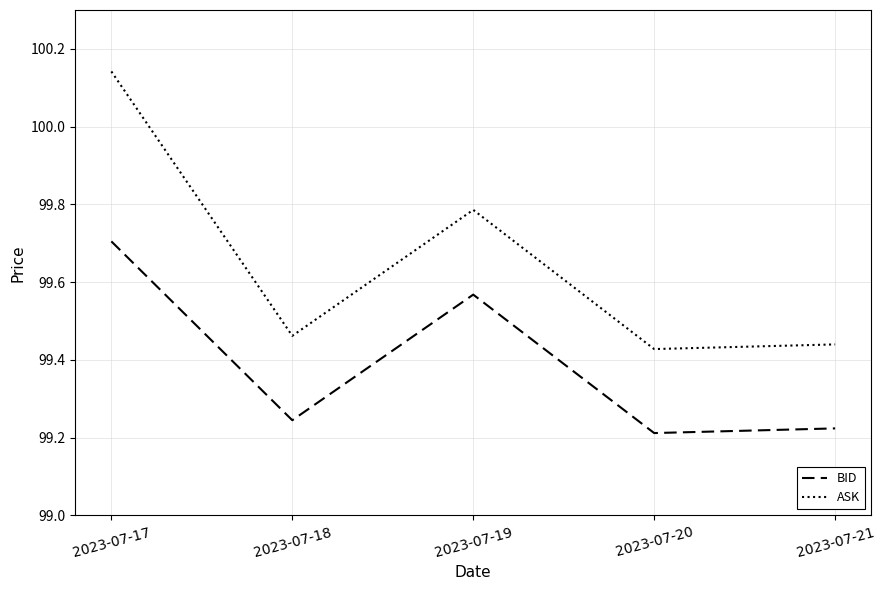

What is the difference between the BID values at 2023-07-21 and 2023-07-17?

0.5